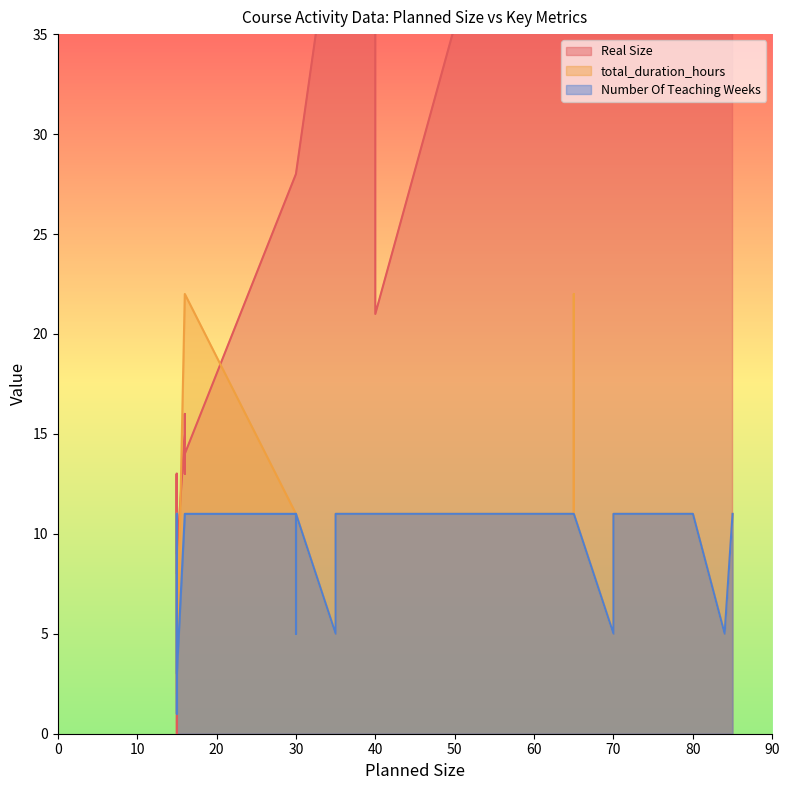

True or false: total_duration_hours and Number Of Teaching Weeks intersect in this chart.

False